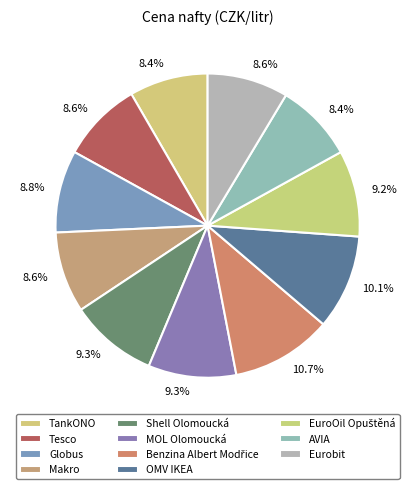

How many slices are in this pie chart?

11